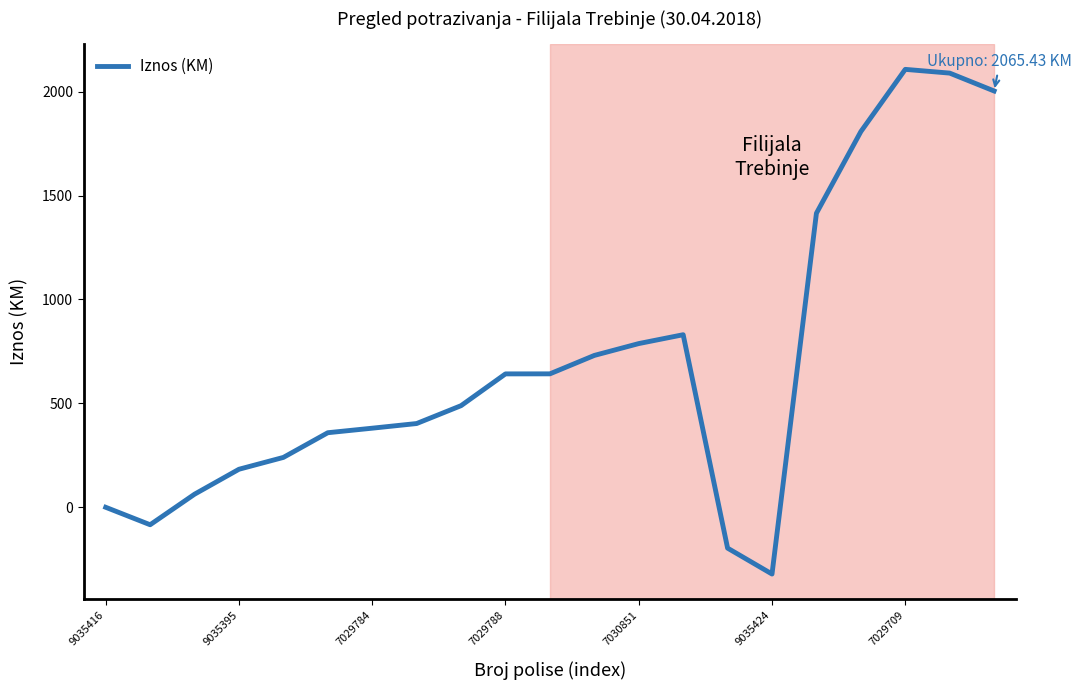

What is the difference between the maximum and minimum values?

2428.2